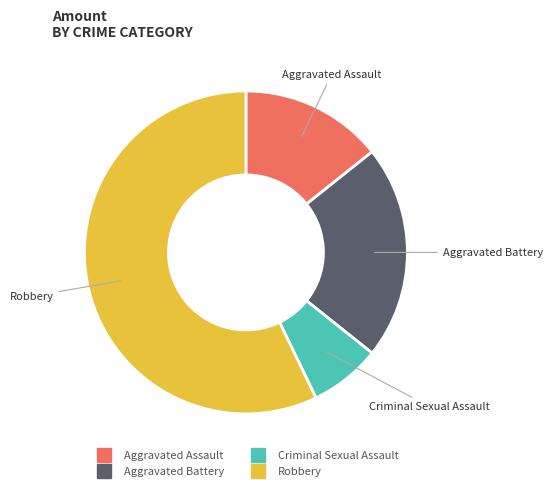

Rank the categories by value from lowest to highest.

Criminal Sexual Assault, Aggravated Assault, Aggravated Battery, Robbery